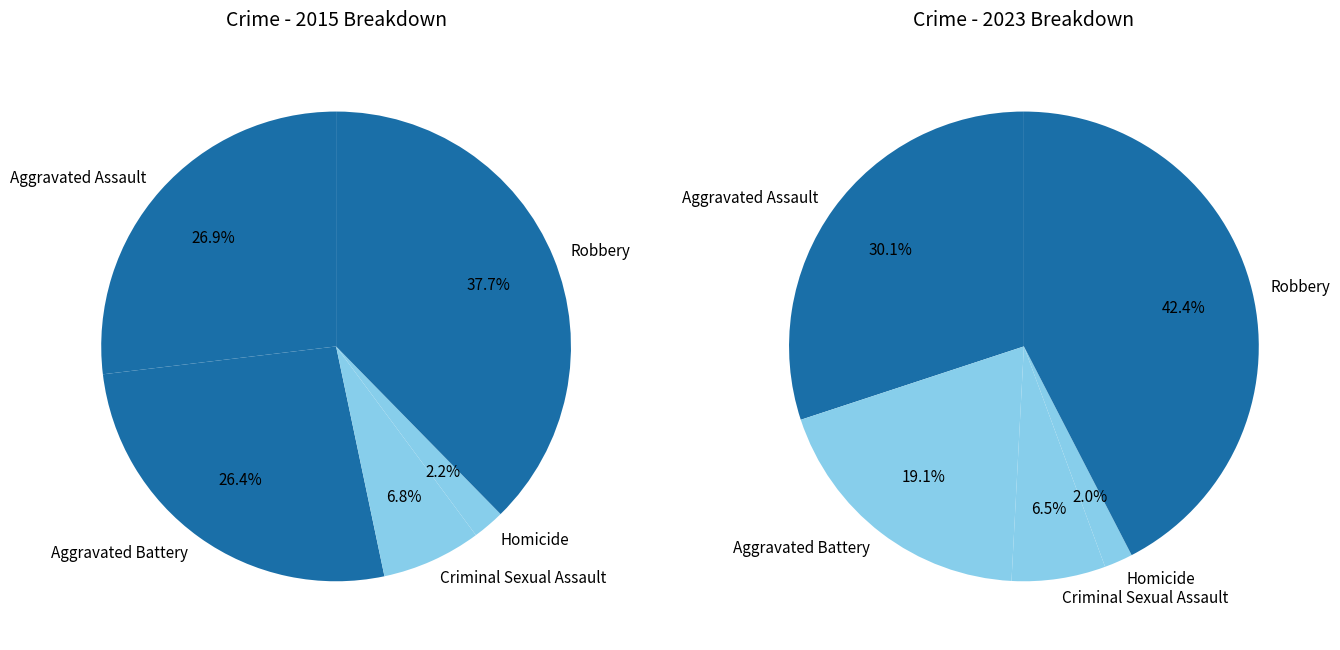

What is the total percentage of Criminal Sexual Assault and Aggravated Assault?

33.7%